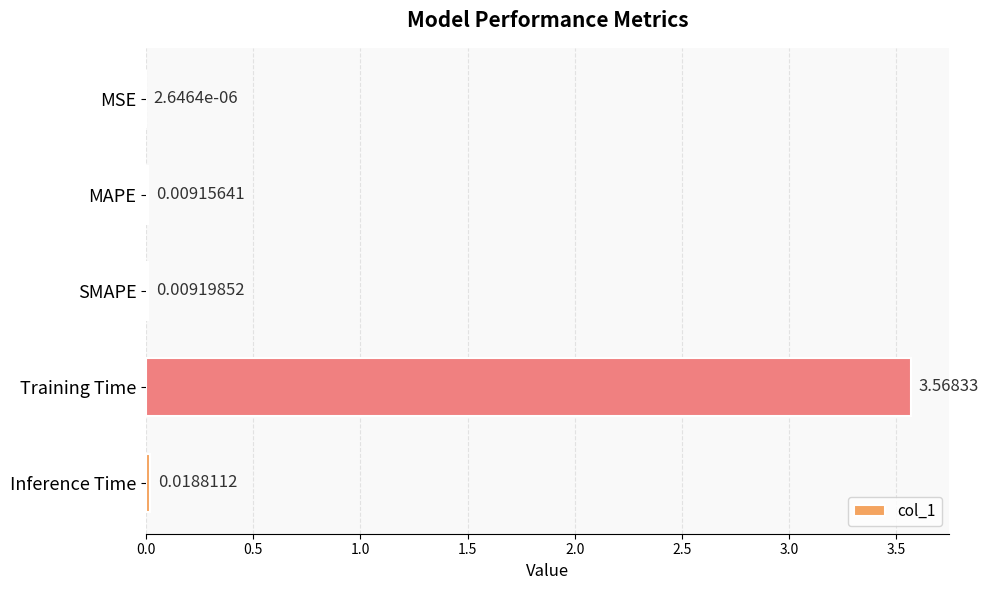

Does the chart contain stacked bars?

No